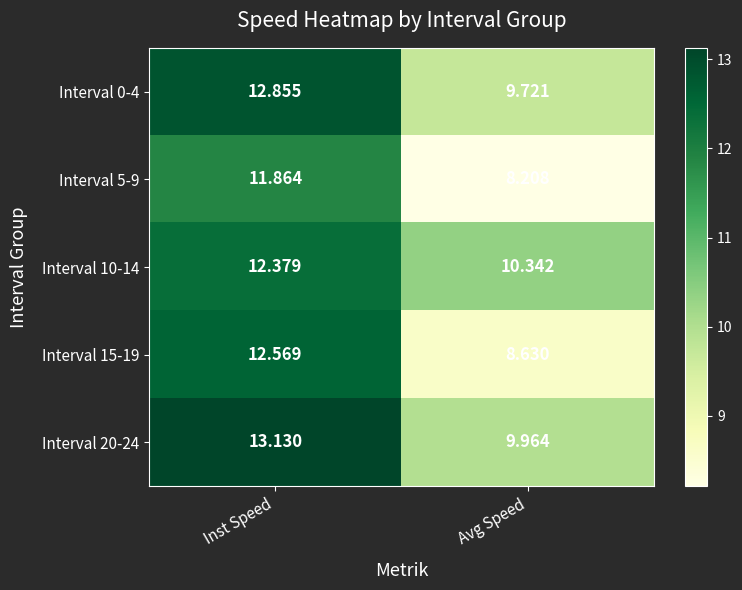

At which category is the sum across all series the highest?

Inst Speed